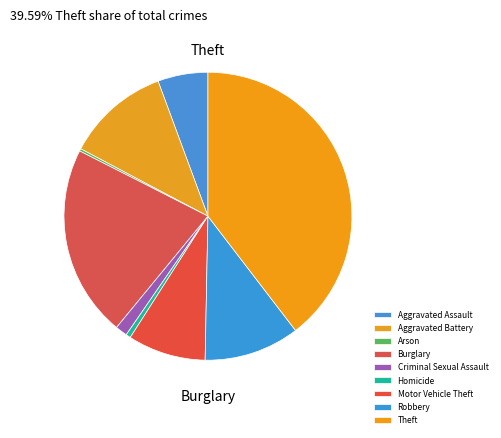

To the nearest percent, what percentage of the pie is Aggravated Battery?

12%